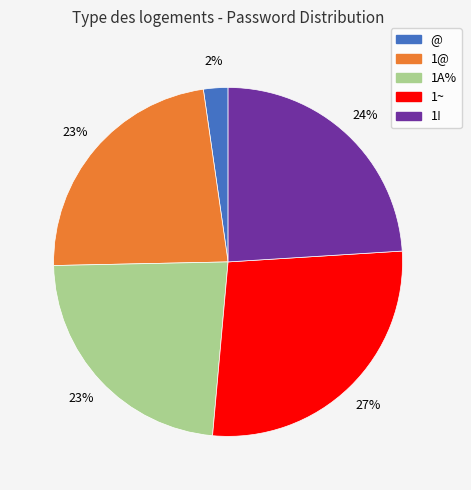

What is the ratio of the value at 1~ to the value at 1@?

1.2